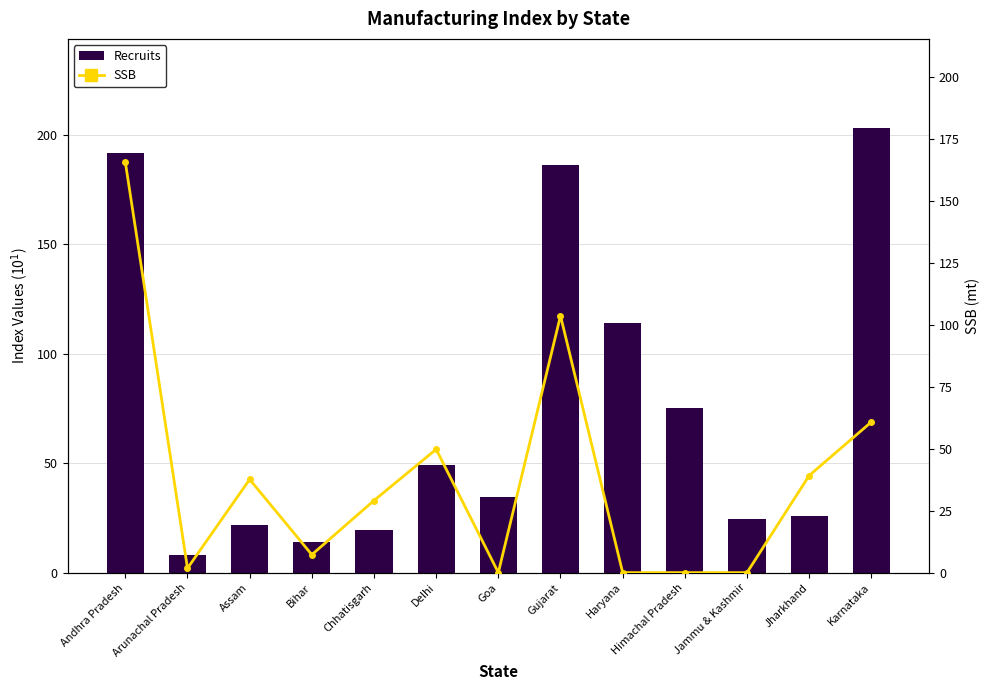

At which category is the sum across all series the highest?

Andhra Pradesh